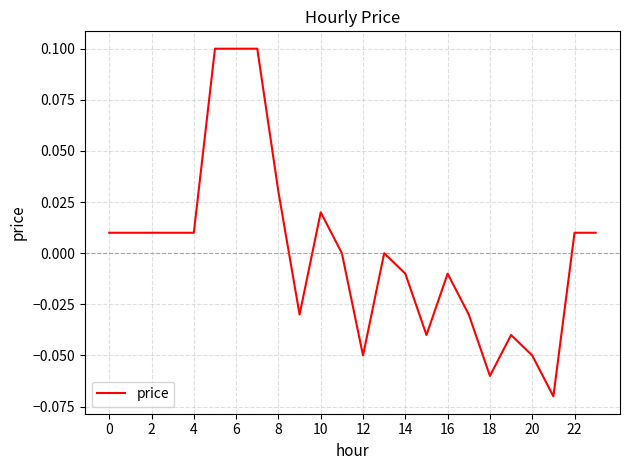

How many points are lower than both their immediate neighbors (excluding endpoints)?

5